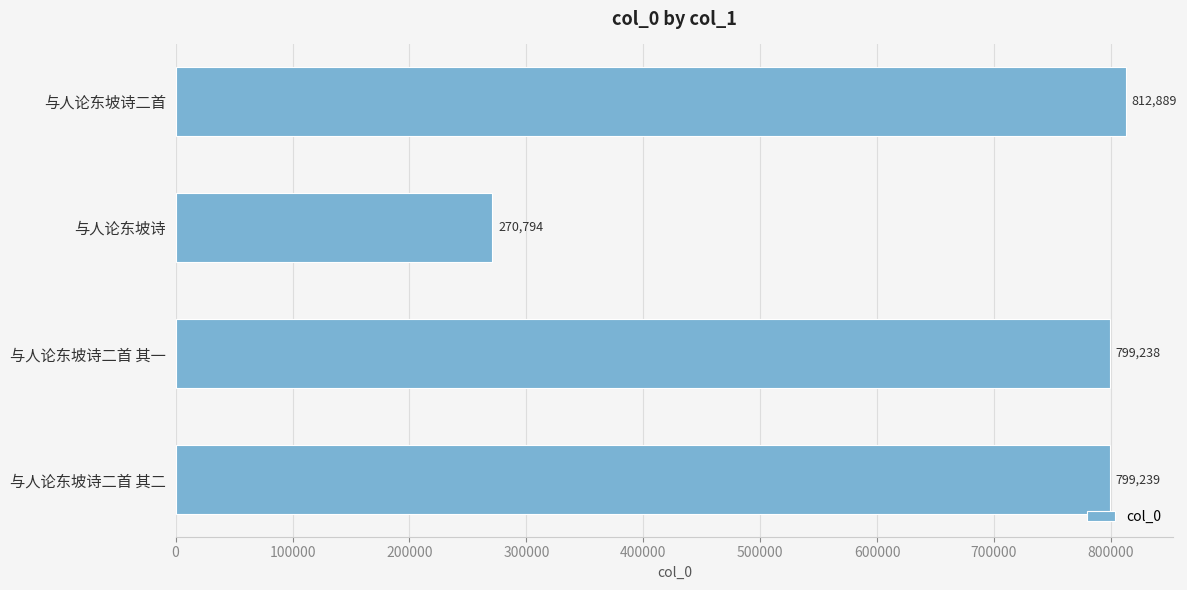

At which label is the value closest to 541841?

与人论东坡诗二首 其一